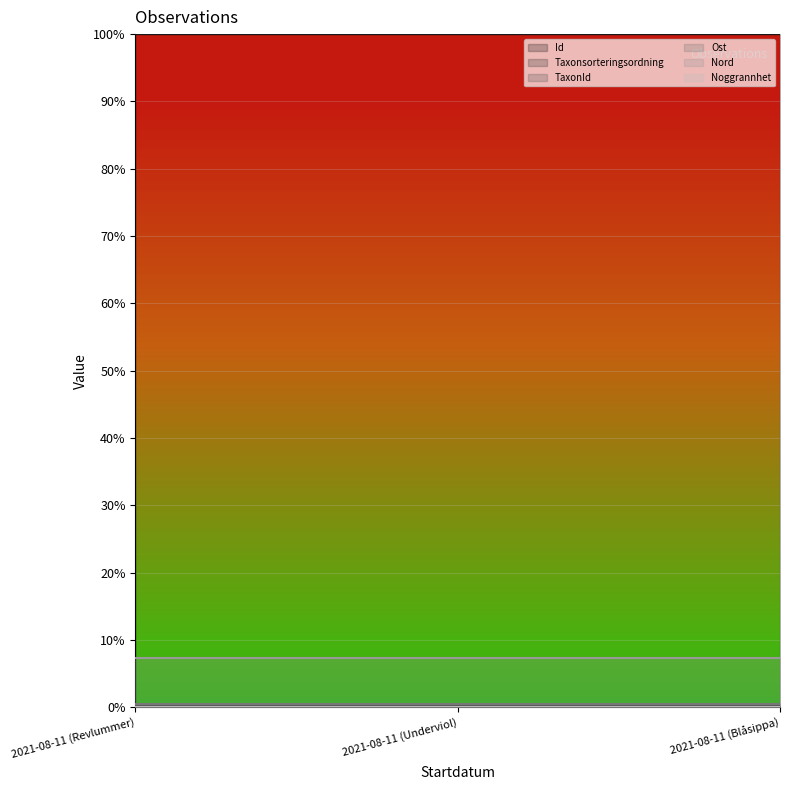

Between 2021-08-11 (Underviol) and 2021-08-11 (Revlummer), which is larger?

2021-08-11 (Underviol)